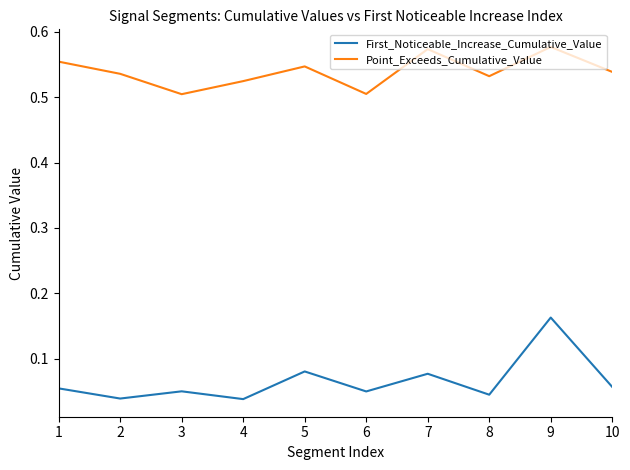

In First_Noticeable_Increase_Cumulative_Value, how many points are higher than both neighbors (excluding endpoints)?

4